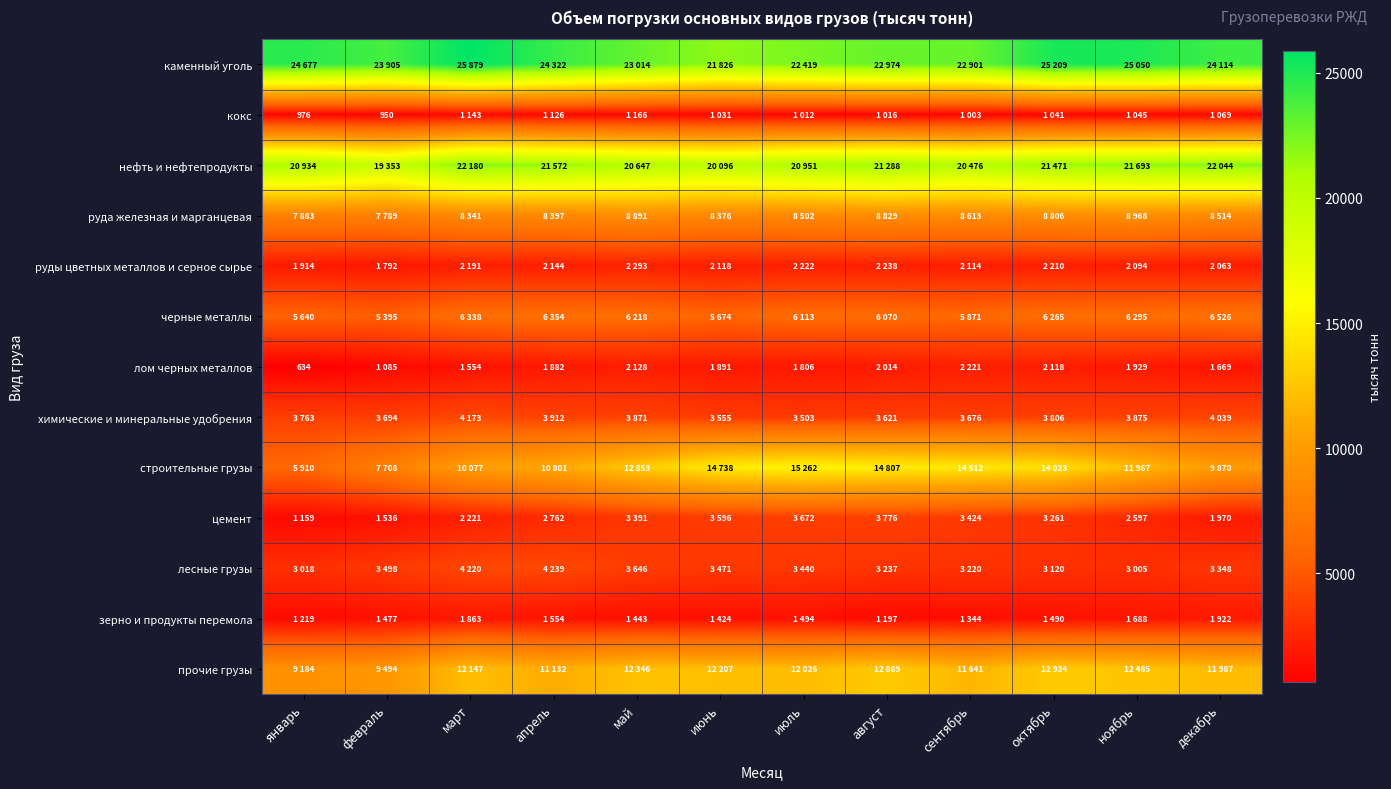

What is the total value across all series at май?

101907